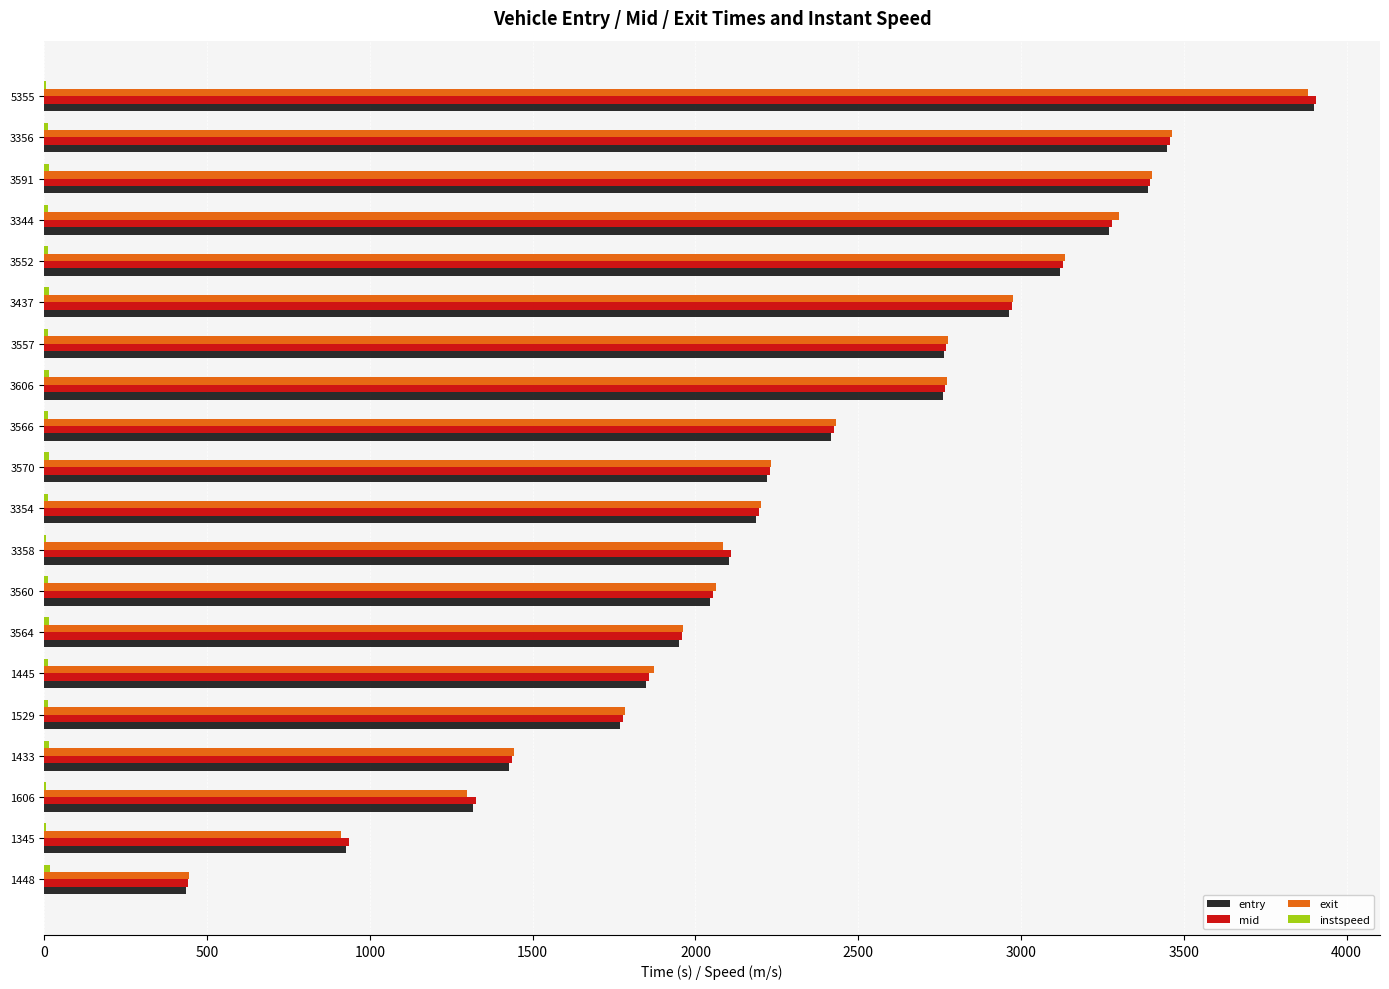

What is the sum of all entry values?

46263.4